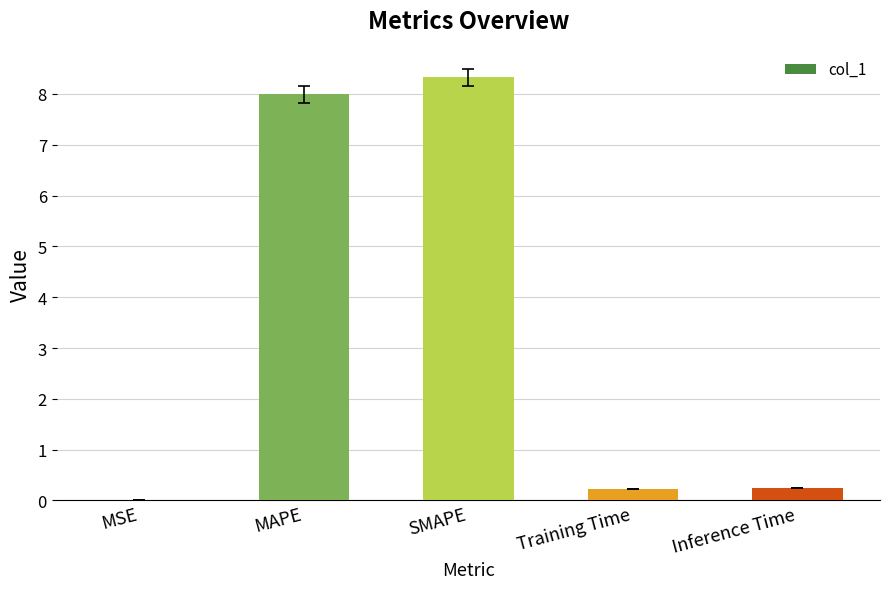

What is the sum of the values at MAPE and Inference Time?

8.2